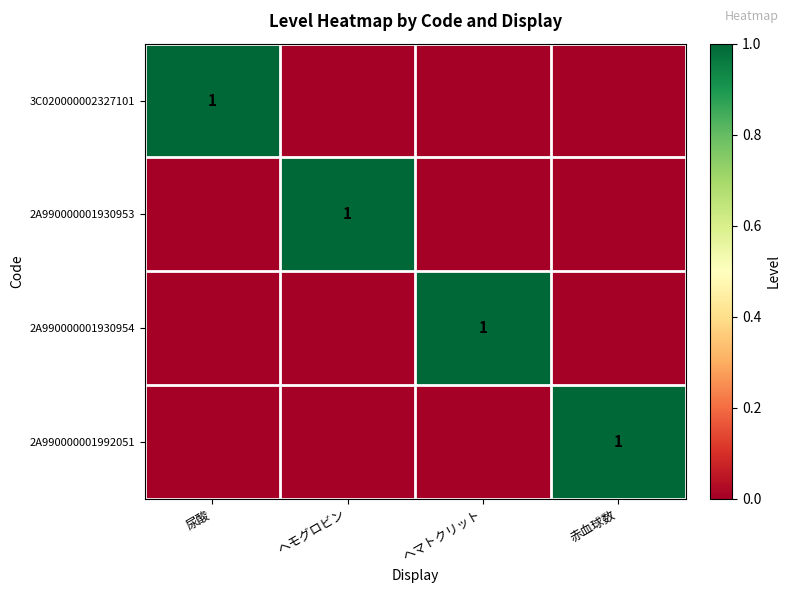

Read the 2A990000001930953 value at ヘモグロビン.

1